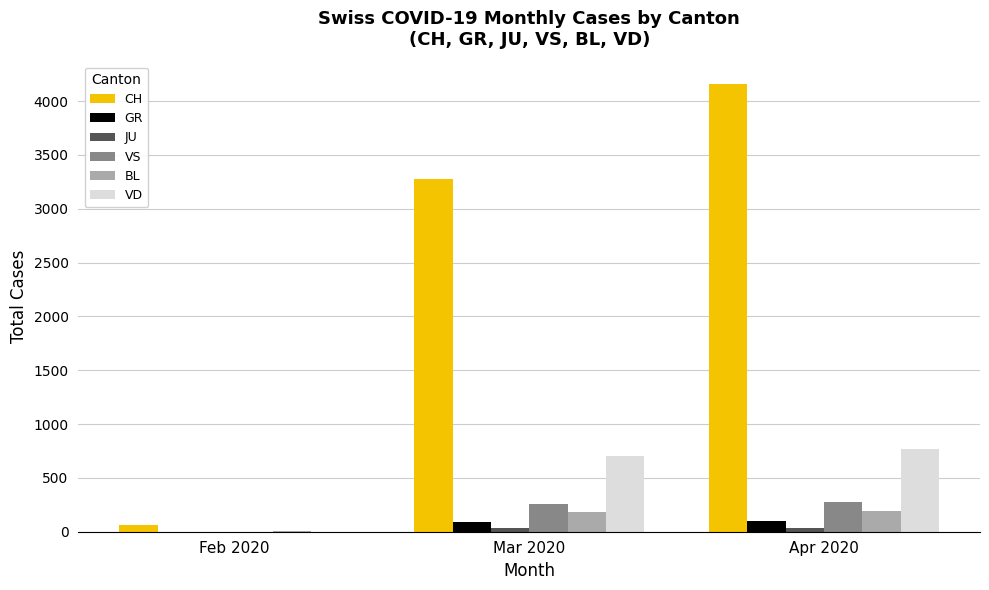

What is the average value of the GR series?

64